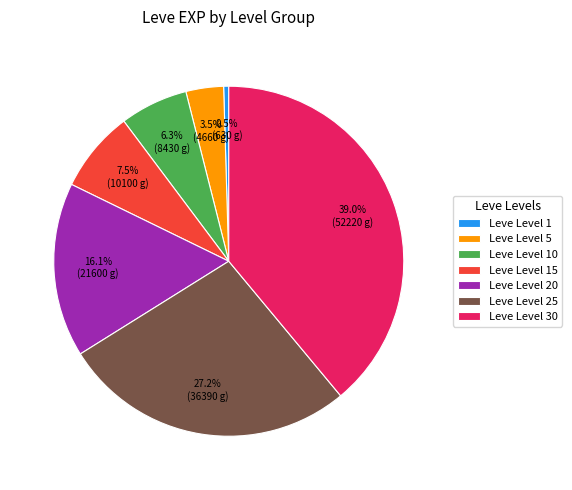

Which has a higher value, Leve Level 15 or Leve Level 10?

Leve Level 15